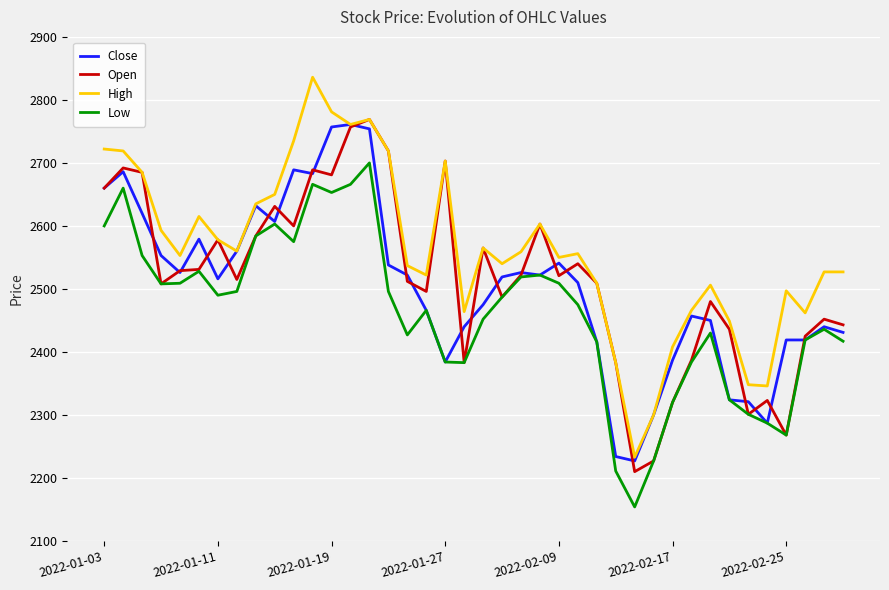

Which series has the largest range (max minus min)?

High